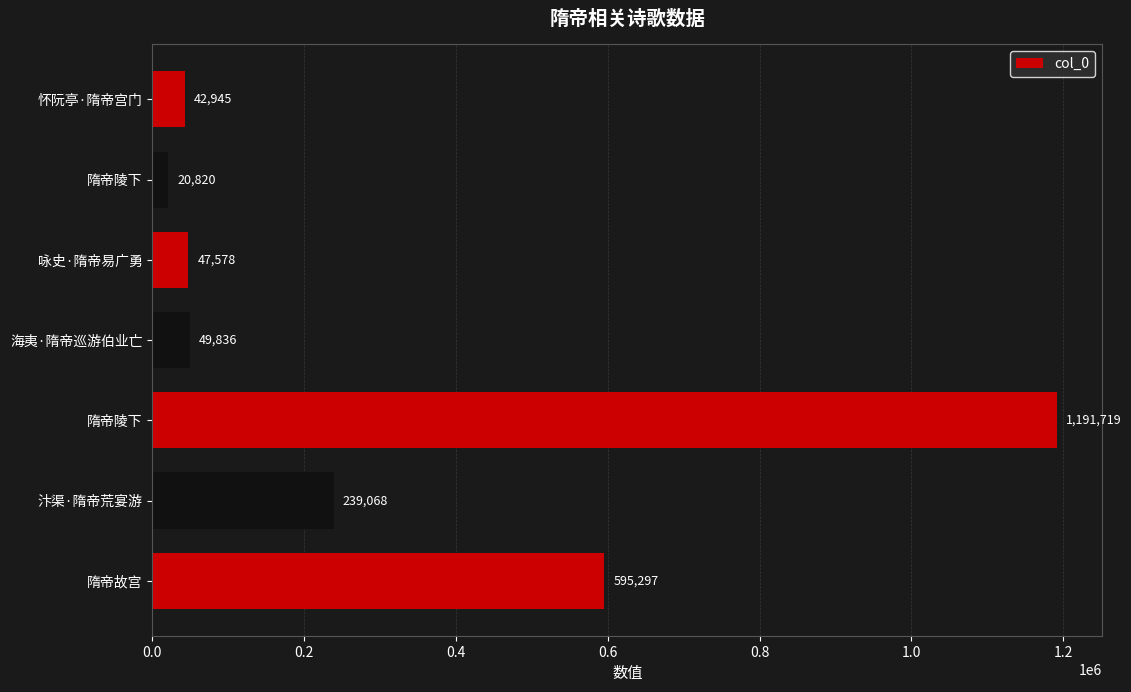

Are the bars horizontal?

Yes